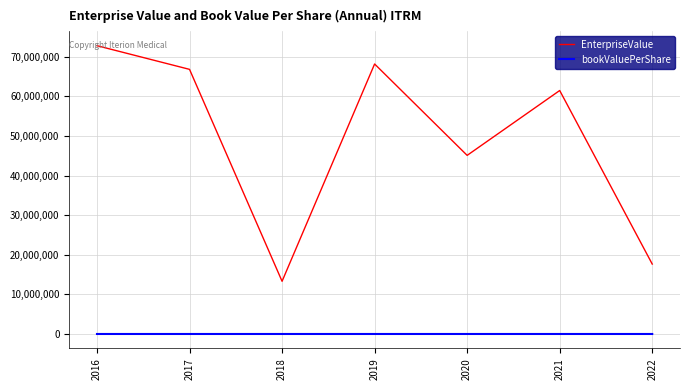

What is the minimum value for bookValuePerShare?

-31.6